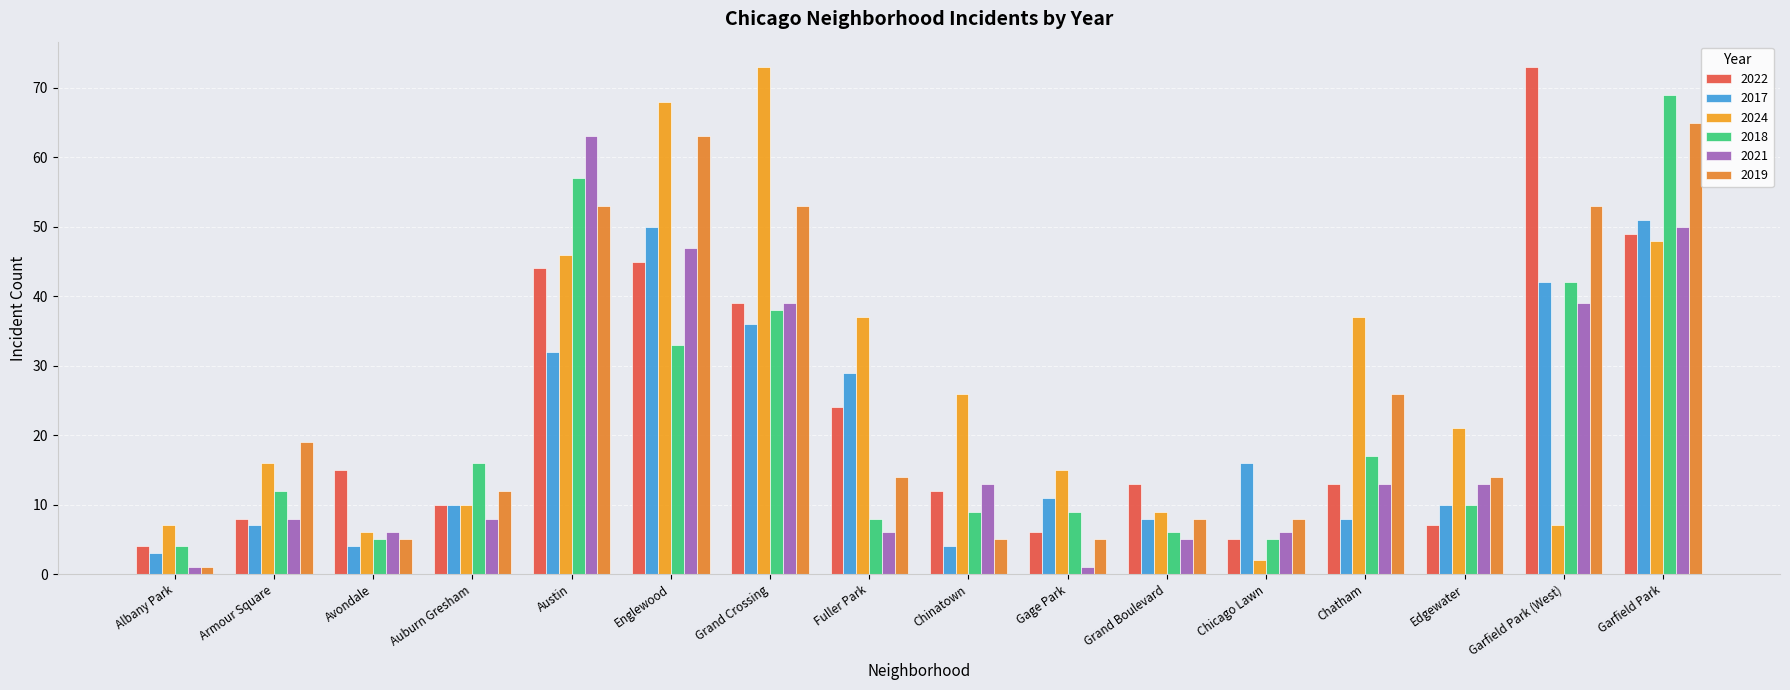

Is the value of 2017 at Chinatown greater than the value of 2021 at Garfield Park (West)?

No